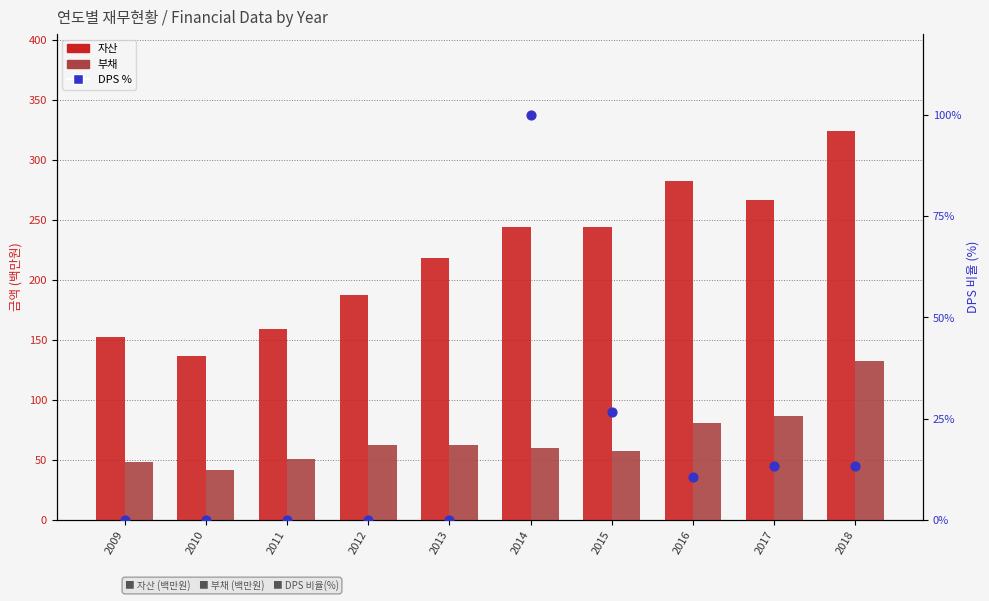

What are all the series names shown in the legend?

자산, 부채, DPS (보통주, 현금+주식) %